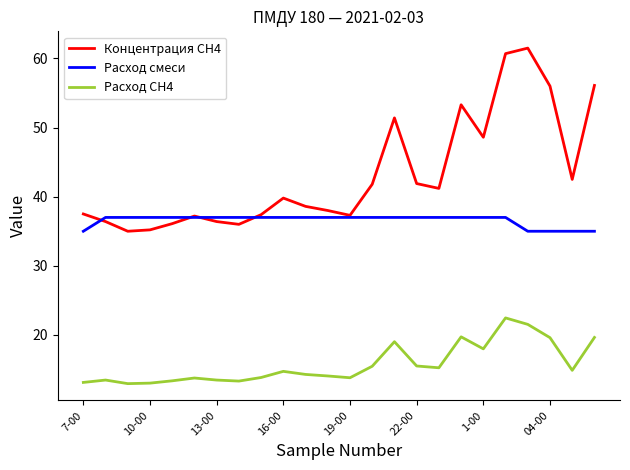

Rank the series by their maximum value, from highest to lowest.

Концентрация СН4, Расход смеси, Расход СН4